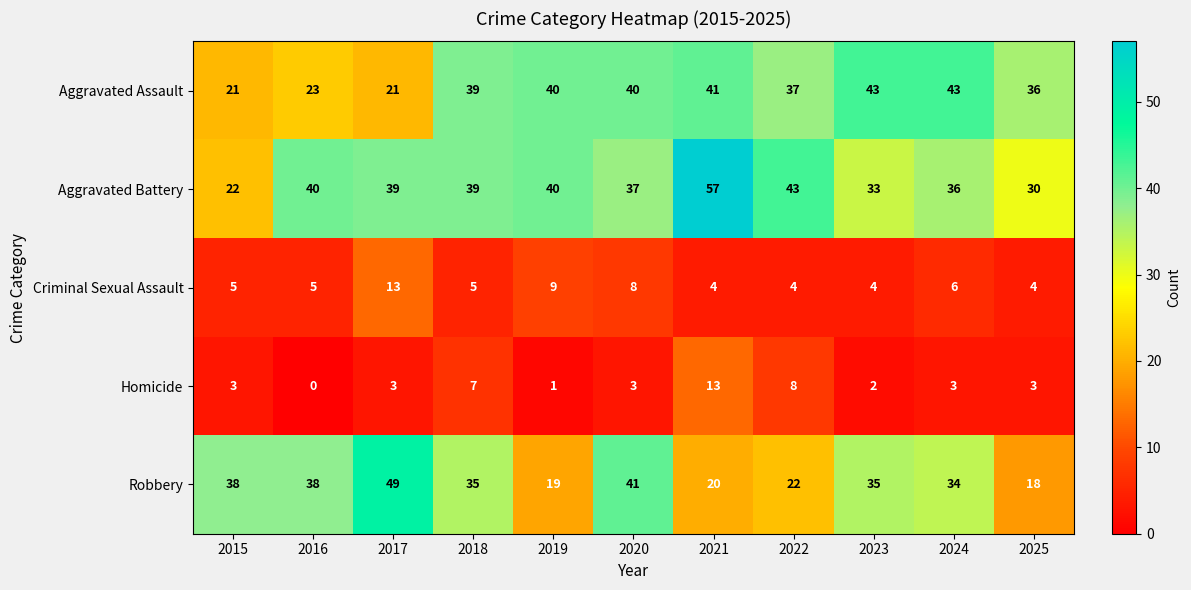

What is the minimum value for Robbery?

18